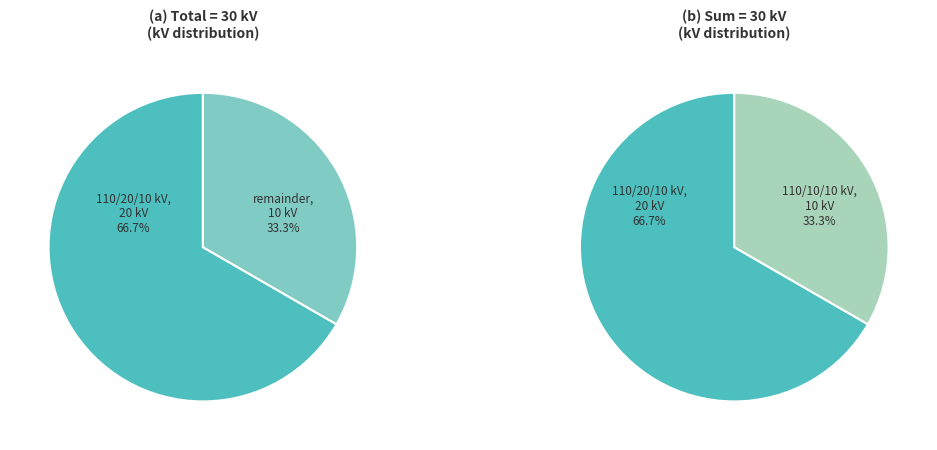

What is the ratio of the value at 63/25/38 MVA 110/20/10 kV to the value at 63/25/38 MVA 110/10/10 kV?

2.0